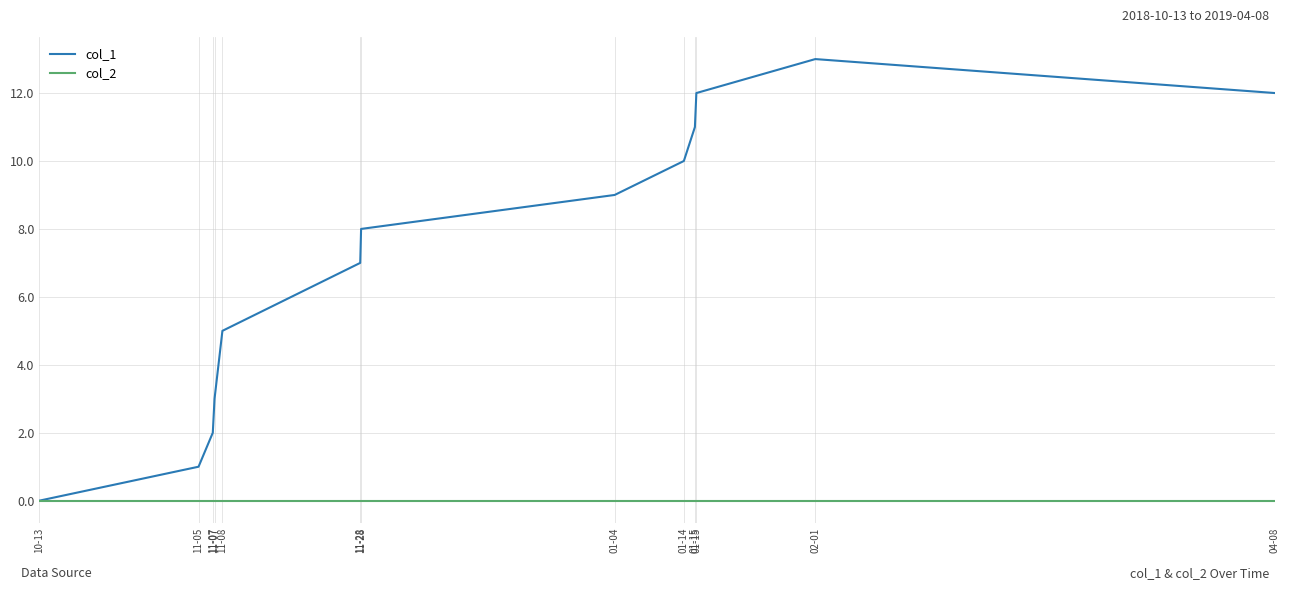

At which label is col_1 closest to 6?

11-08